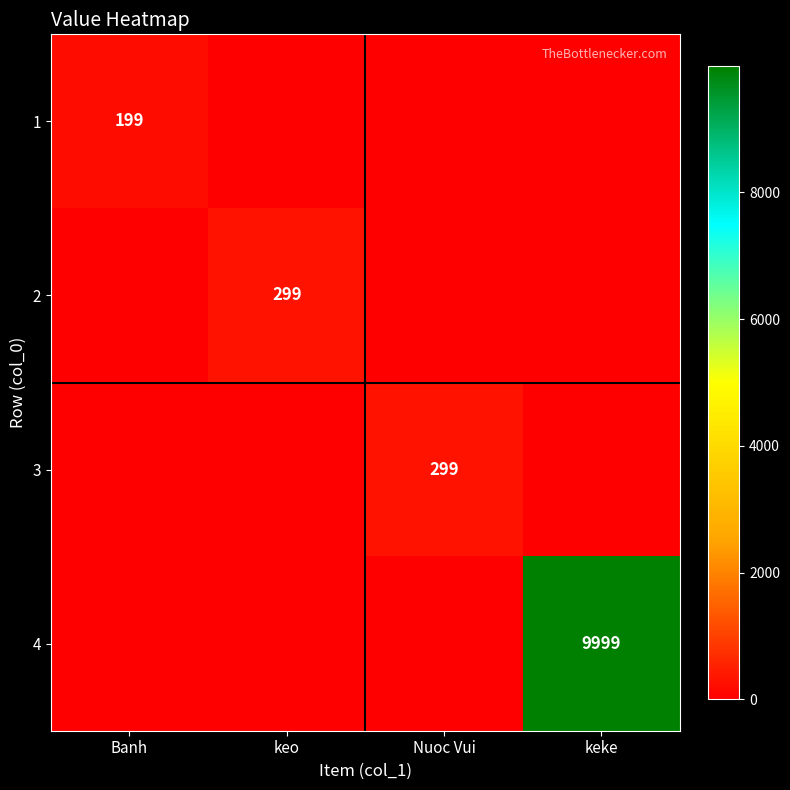

At keo, list the series in order from largest to smallest.

2, 1, 3, 4